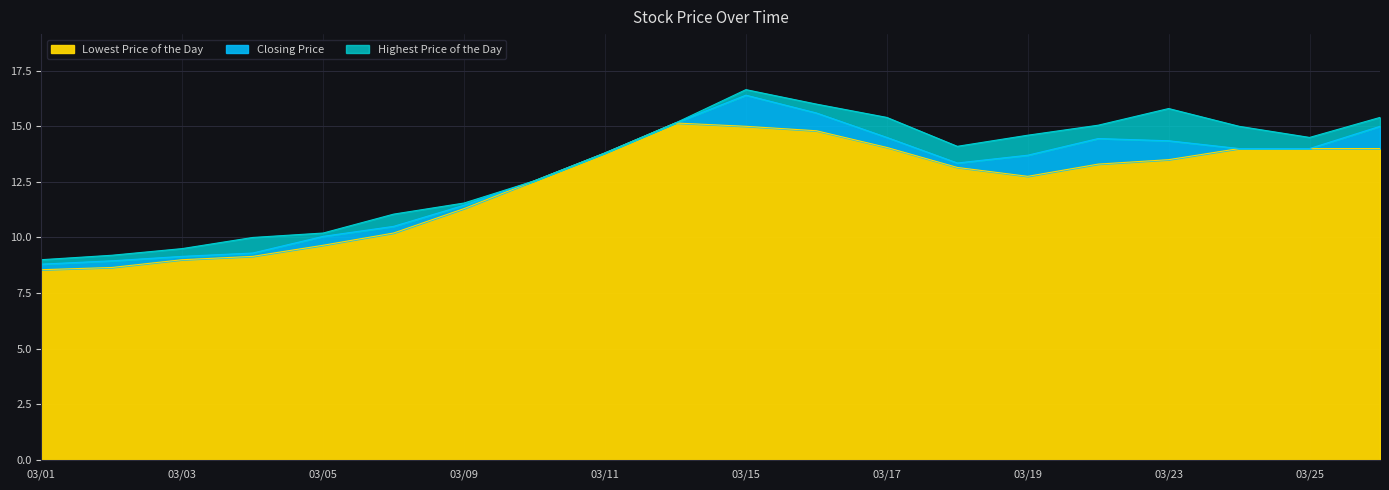

At which category is the sum across all series the highest?

03/15